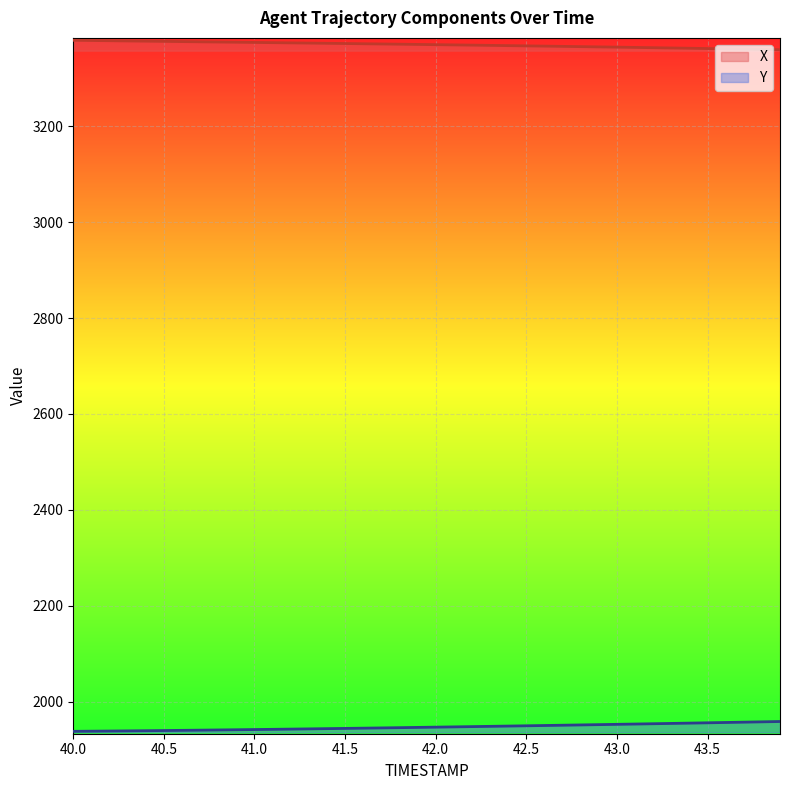

Reading left to right, transcribe all the data shown in this chart.

X: 40.0=3379.5	40.1=3379.0	40.2=3378.6	40.3=3378.1	40.4=3377.7	40.5=3377.2	40.6=3376.8	40.7=3376.3	40.8=3375.9	40.9=3375.4	41.0=3375.0	41.1=3374.6	41.2=3374.1	41.3=3373.7	41.4=3373.2	41.5=3372.7	41.6=3372.3	41.7=3371.8	41.8=3371.3	41.9=3370.8	42.0=3370.4	42.1=3369.9	42.2=3369.4	42.3=3368.9	42.4=3368.4	42.5=3367.8	42.6=3367.3	42.7=3366.8	42.8=3366.3	42.9=3365.7	43.0=3365.2	43.1=3364.6	43.2=3364.0	43.3=3363.5	43.4=3362.9	43.5=3362.3	43.6=3361.7	43.7=3361.1	43.8=3360.4	43.9=3359.8
Y: 40.0=1937.8	40.1=1938.1	40.2=1938.4	40.3=1938.7	40.4=1939.1	40.5=1939.5	40.6=1939.8	40.7=1940.2	40.8=1940.7	40.9=1941.1	41.0=1941.5	41.1=1942.0	41.2=1942.4	41.3=1942.9	41.4=1943.4	41.5=1943.9	41.6=1944.4	41.7=1944.9	41.8=1945.4	41.9=1946.0	42.0=1946.5	42.1=1947.1	42.2=1947.6	42.3=1948.2	42.4=1948.8	42.5=1949.3	42.6=1949.9	42.7=1950.5	42.8=1951.1	42.9=1951.8	43.0=1952.4	43.1=1953.0	43.2=1953.6	43.3=1954.3	43.4=1954.9	43.5=1955.6	43.6=1956.2	43.7=1956.9	43.8=1957.6	43.9=1958.3